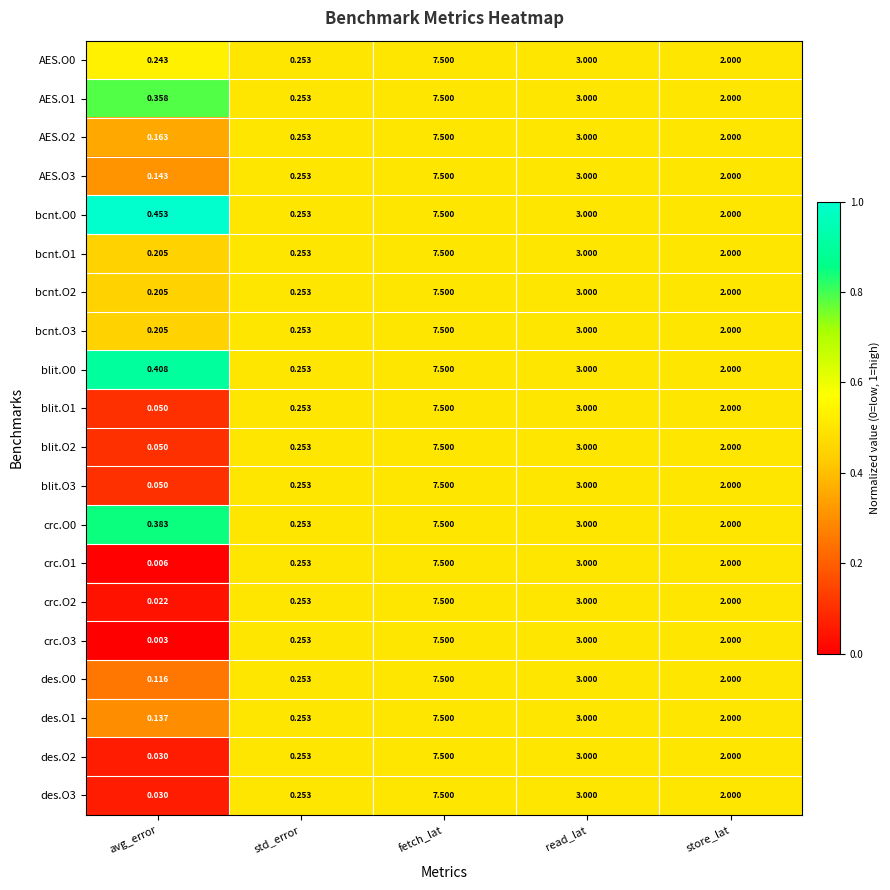

At which label does AES.O3 reach its peak?

fetch_lat